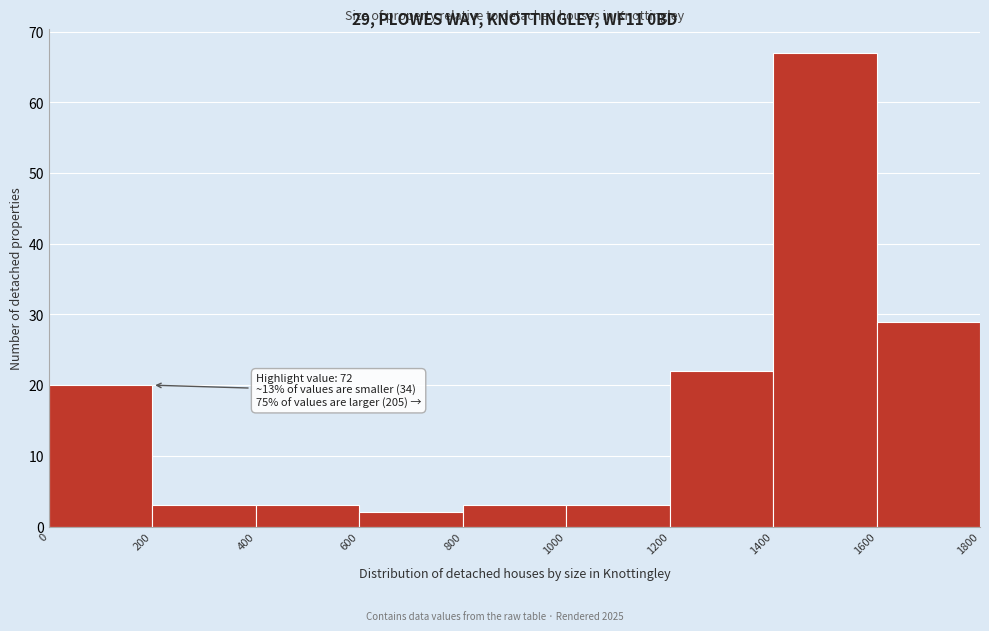

Over which range of the x-axis is the bar tallest?

1400 to 1600